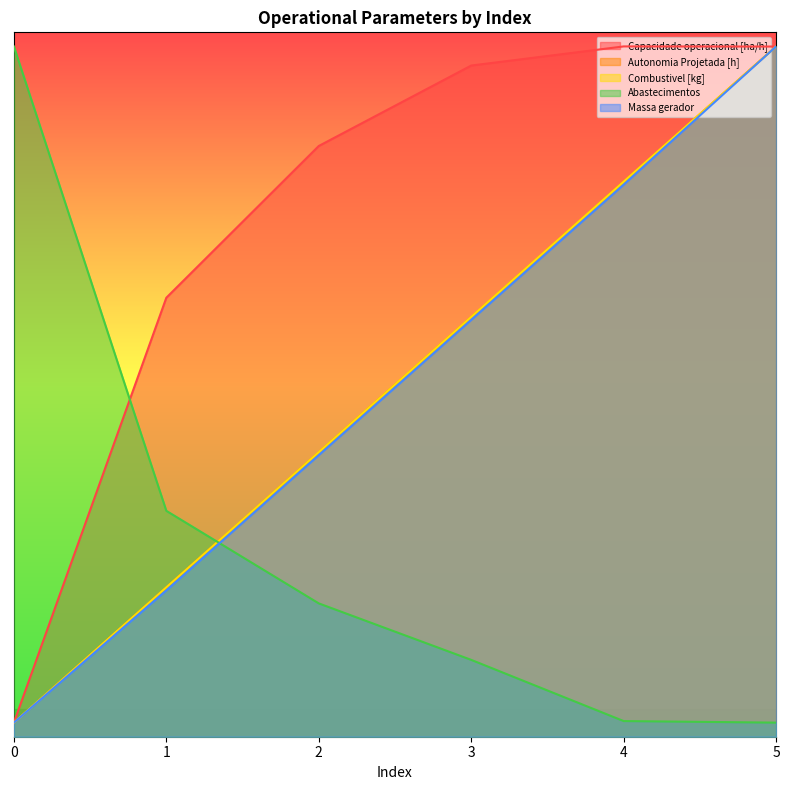

Reading left to right, list all the values displayed in this chart.

Capacidade operacional [ha/h]: 0=10.0	1=311.6	2=419.3	3=476.4	4=490.0	5=489.9
Autonomia Projetada [h]: 0=10.0	1=106.0	2=202.0	3=298.0	4=394.0	5=490.0
Combustivel [kg]: 0=10.0	1=106.0	2=202.0	3=298.0	4=394.0	5=490.0
Abastecimentos: 0=490.0	1=160.3	2=94.6	3=54.5	4=11.1	5=10.0
Massa gerador: 0=10.0	1=103.9	2=199.9	3=295.9	4=391.9	5=490.0